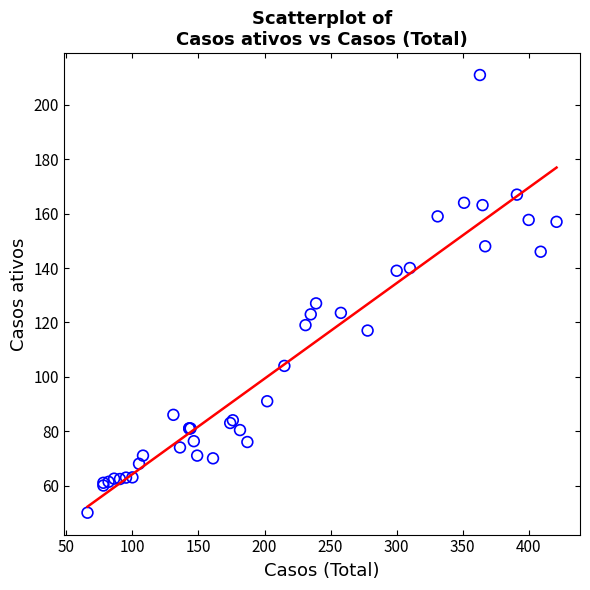

What Y value in the scatter plot is closest to 130?

127.0